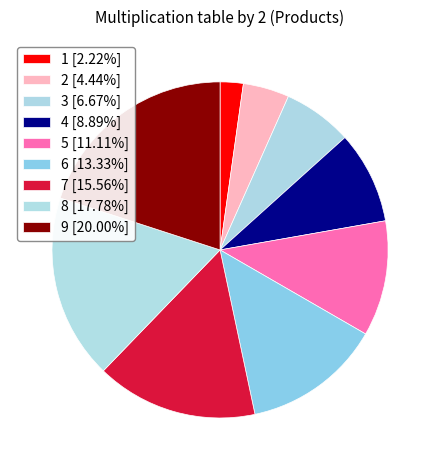

What percentage do 5 and 4 together represent?

20.0%